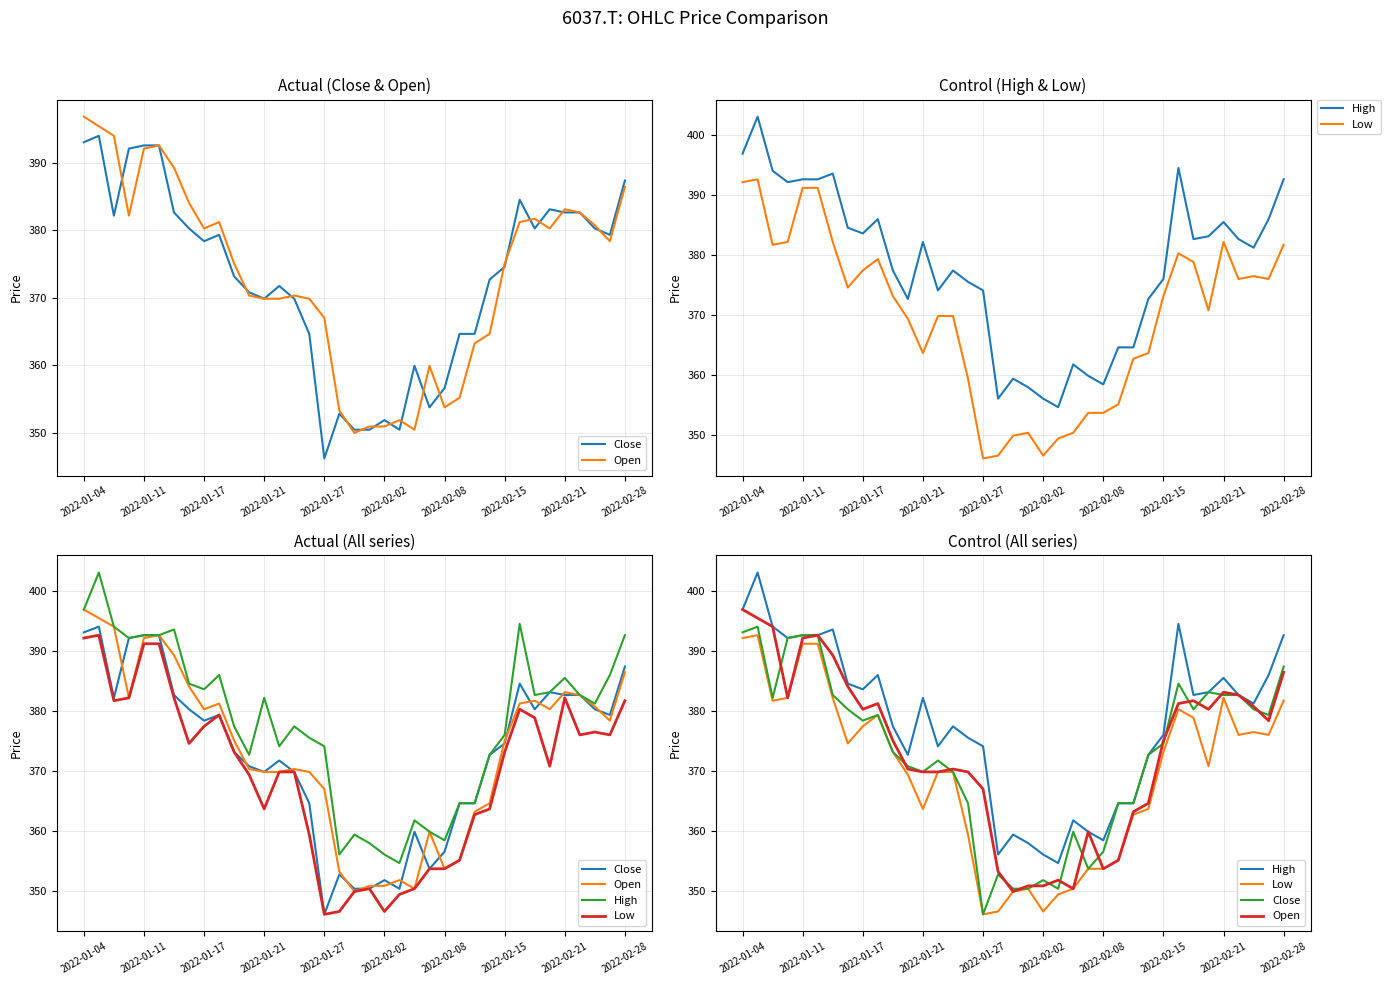

True or false: Close and High intersect in this chart.

False